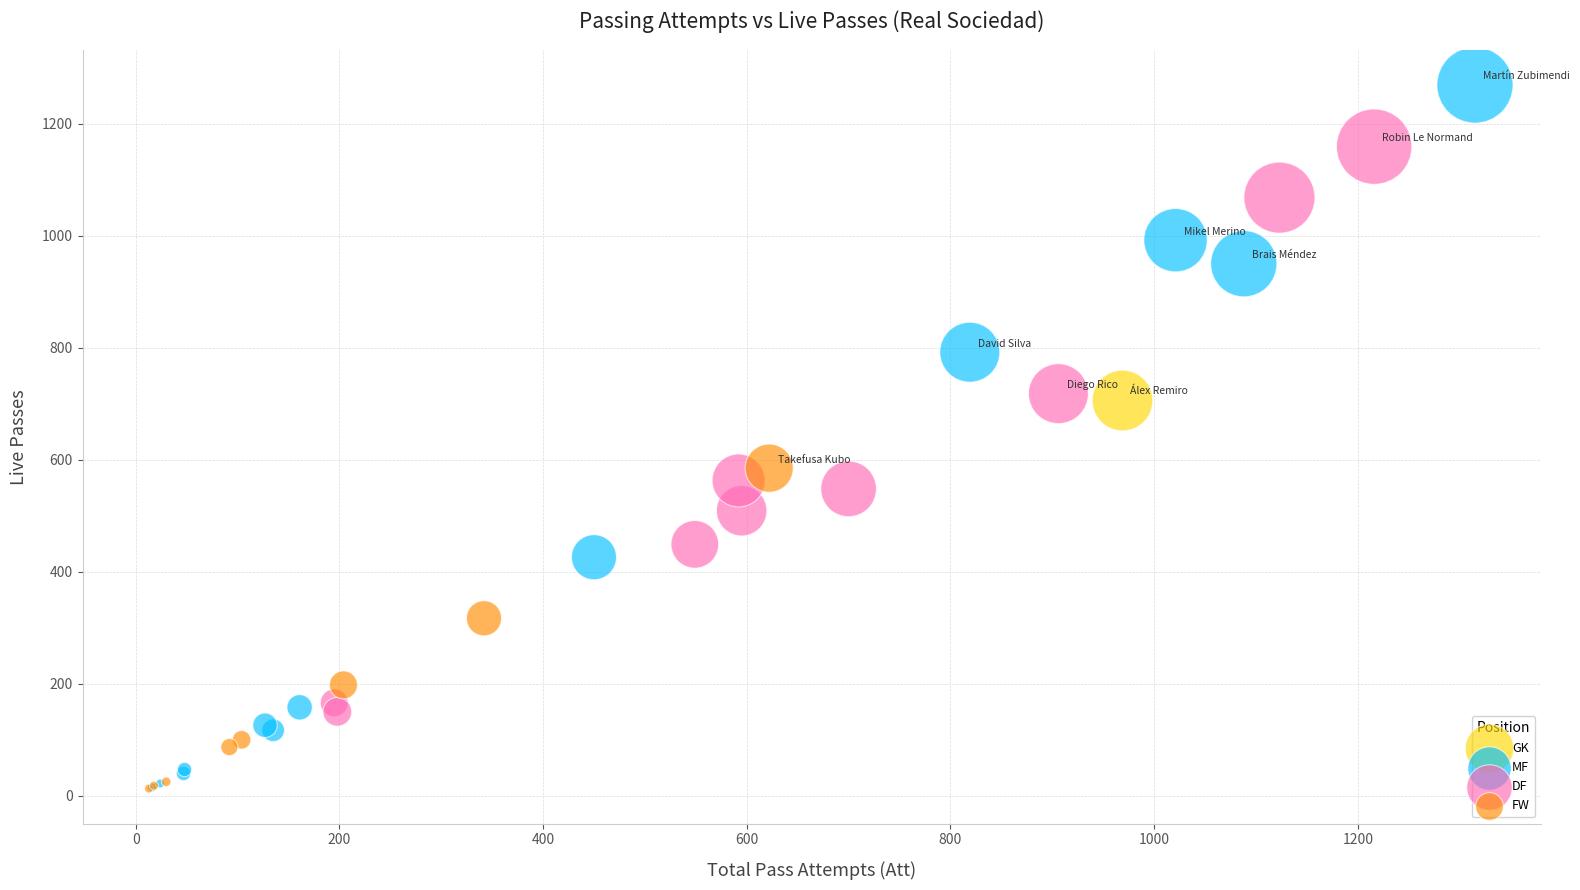

Which series reaches the maximum Y coordinate?

MF